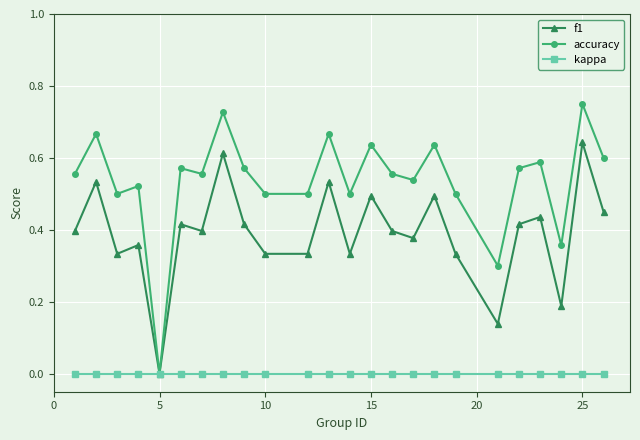

Which series has the widest spread of values?

accuracy